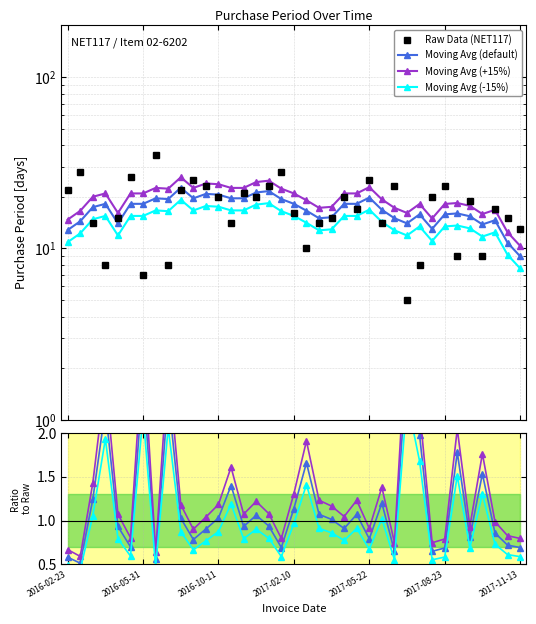

Does the chart display data point markers on the line(s)?

Yes